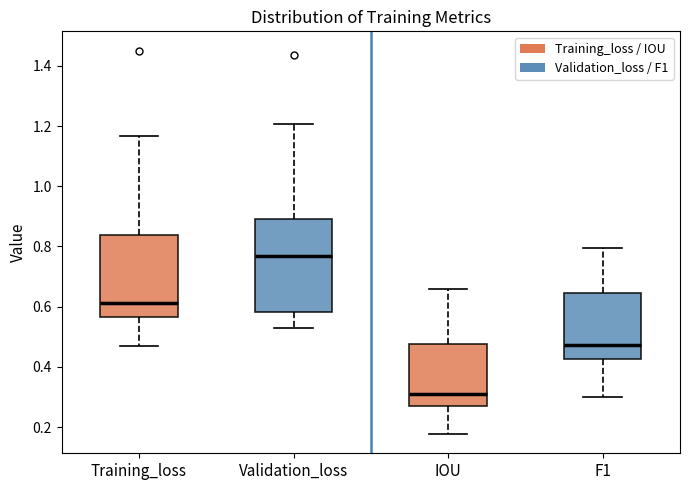

Reading left to right, transcribe this box plot: for each box, give where its median line is, the range the box spans, and where its two whiskers end, as read against the y-axis. The values are not printed on the chart, so give them approximately, as read against the axis.

Training_loss: median 0.62, box 0.56 to 0.84, whiskers 0.46 to 1.16
Validation_loss: median 0.76, box 0.58 to 0.90, whiskers 0.54 to 1.20
IOU: median 0.30, box 0.28 to 0.48, whiskers 0.18 to 0.66
F1: median 0.48, box 0.42 to 0.64, whiskers 0.30 to 0.80